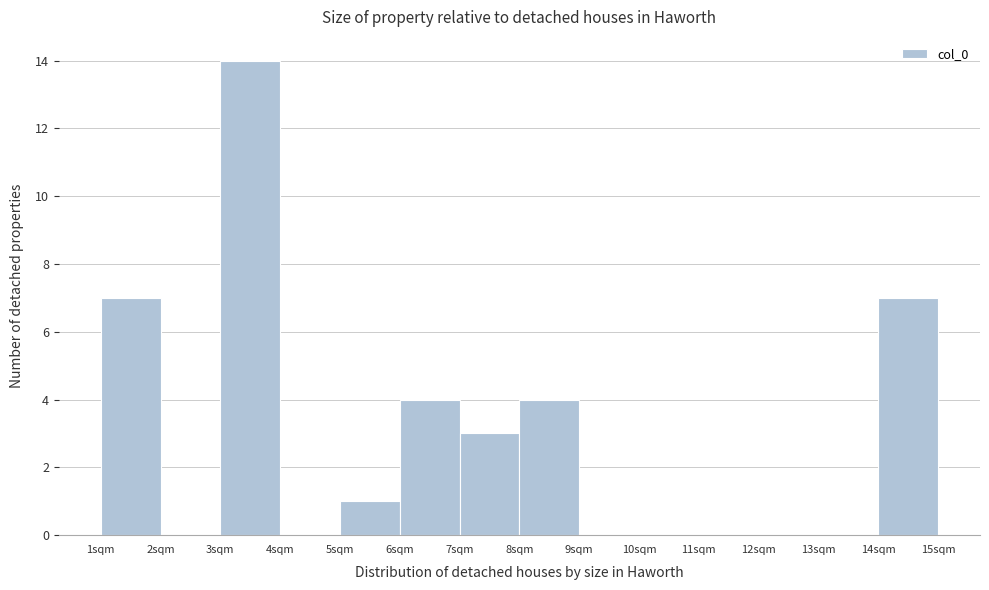

Reading left to right, list all the values displayed in this chart.

1sqm=7	2sqm=0	3sqm=14	4sqm=0	5sqm=1	6sqm=4	7sqm=3	8sqm=4	9sqm=0	10sqm=0	11sqm=0	12sqm=0	13sqm=0	14sqm=7